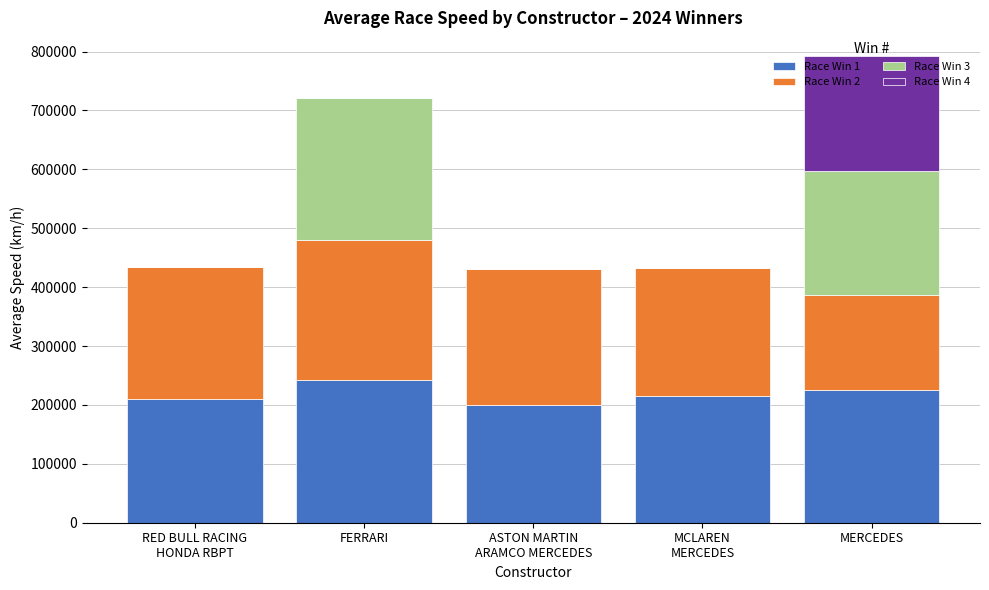

Count the number of categories in the chart.

5